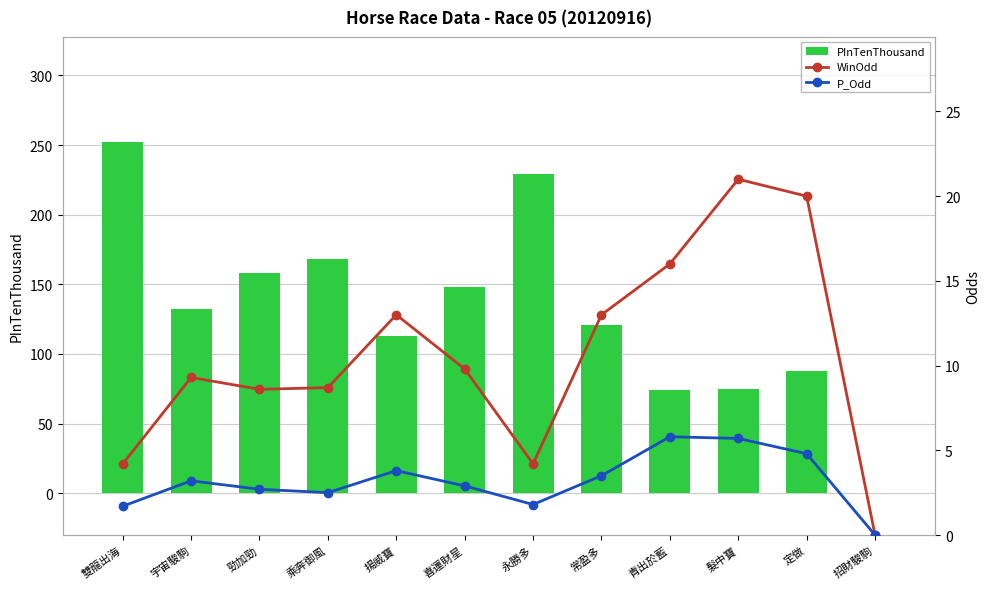

What is the label of the 8th bar from the left?

常盈多